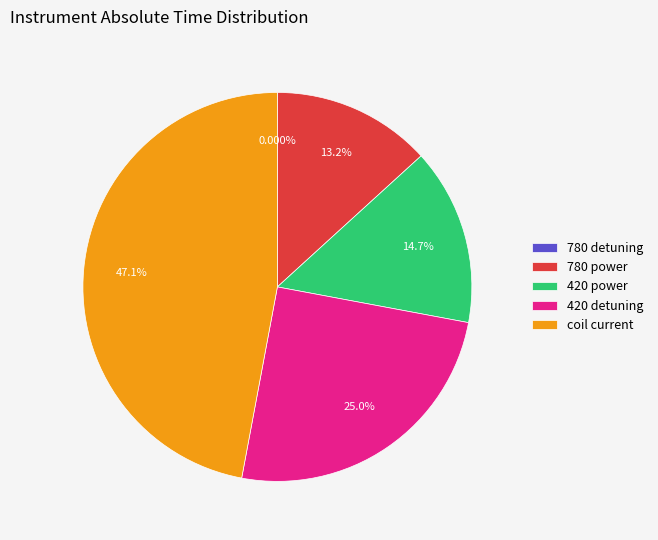

To the nearest percent, what is the combined percentage of coil current and 780 power?

60%